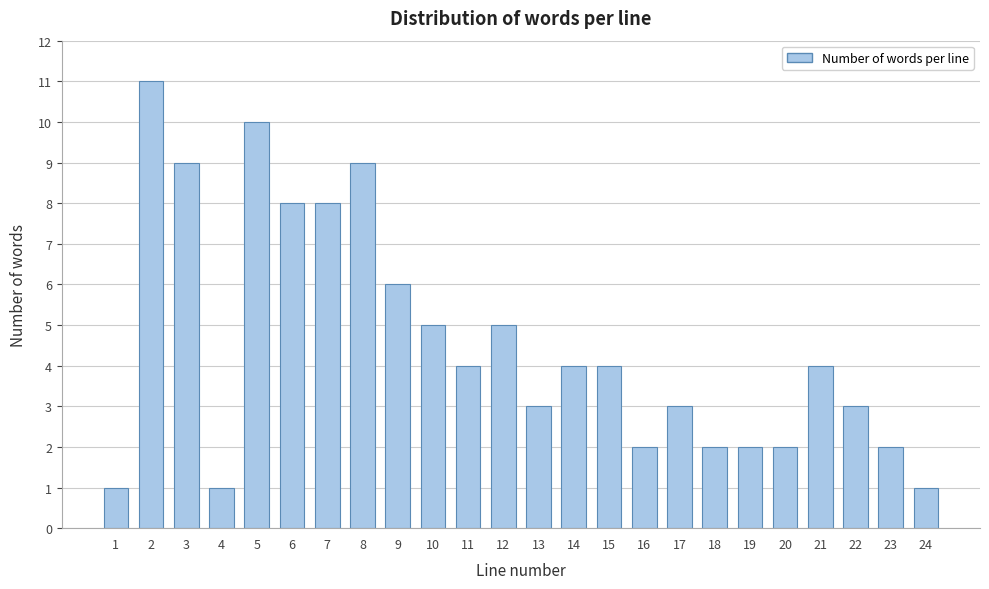

Reading right to left, transcribe all the data shown in this chart.

24=1	23=2	22=3	21=4	20=2	19=2	18=2	17=3	16=2	15=4	14=4	13=3	12=5	11=4	10=5	9=6	8=9	7=8	6=8	5=10	4=1	3=9	2=11	1=1